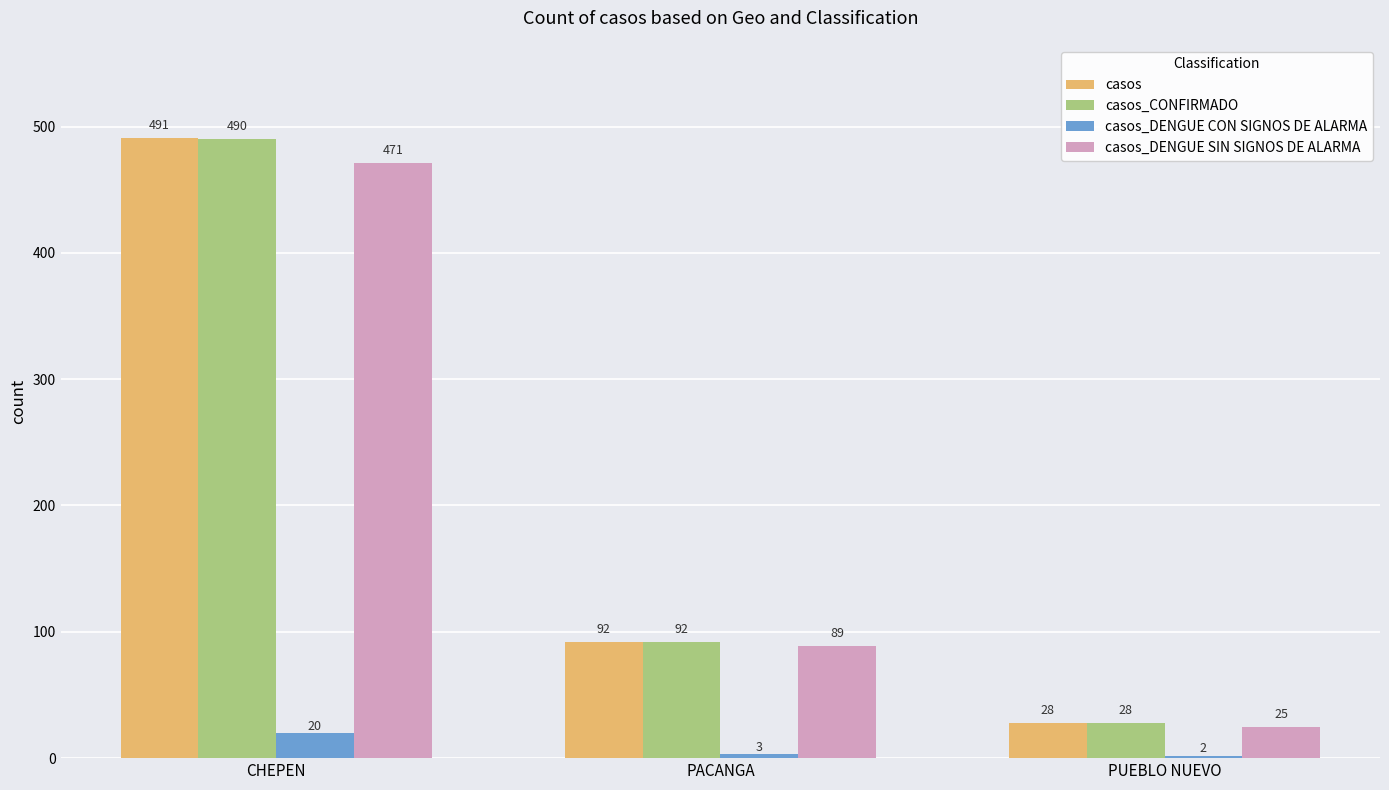

The casos series shows 92 at PACANGA. True or false?

True